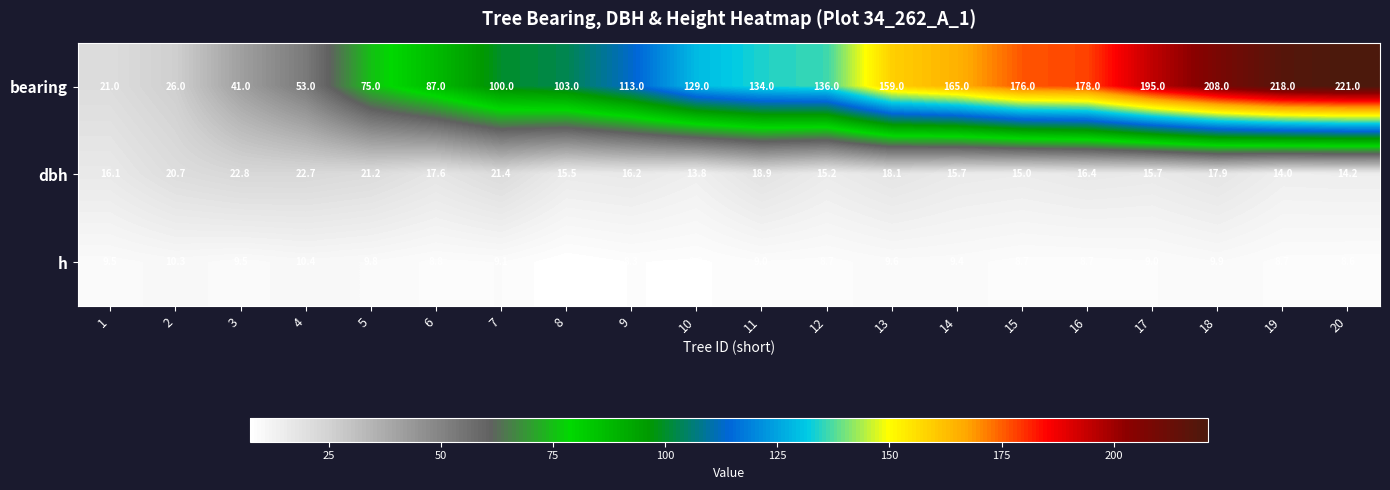

What value does the dbh series have at 13?

18.1